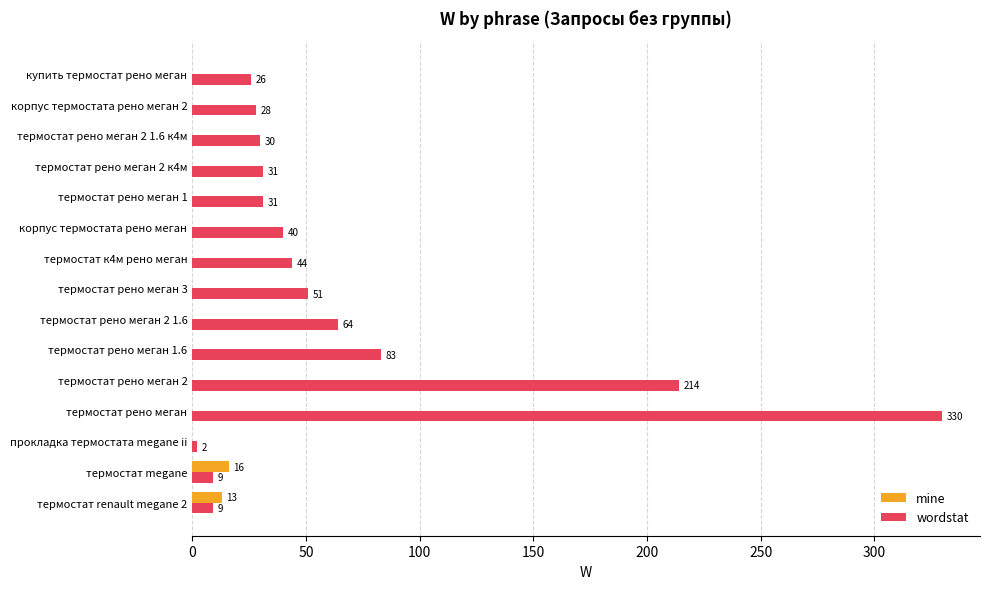

The value of mine at термостат рено меган 2 1.6 к4м is -11. True or false?

False